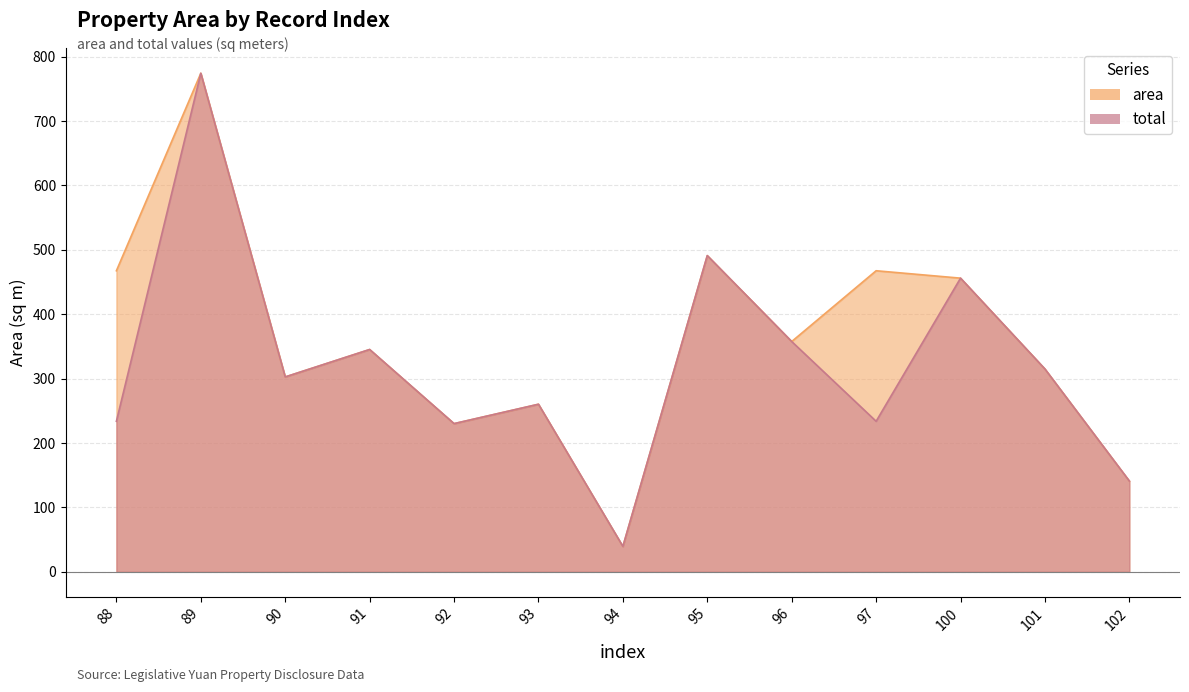

How many distinct data groups are displayed?

2